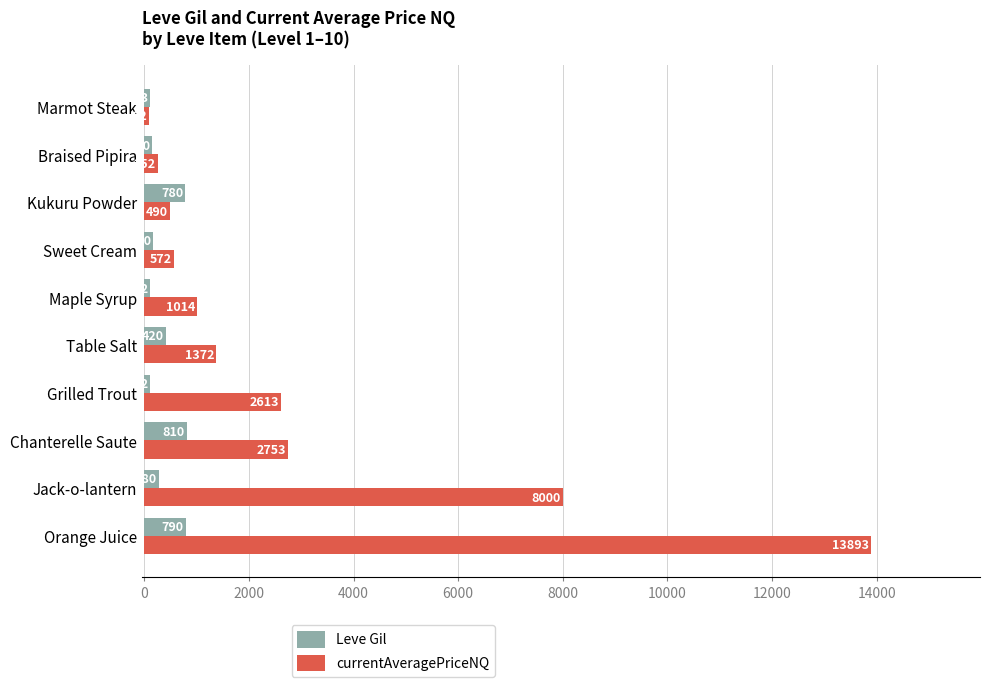

Where is currentAveragePriceNQ nearest to the value 6992?

Jack-o-lantern